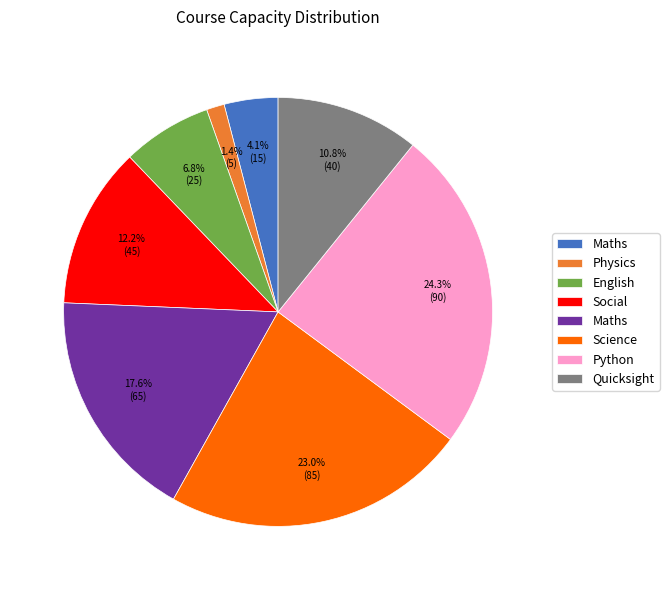

Is there any slice that represents more than half of the pie?

No